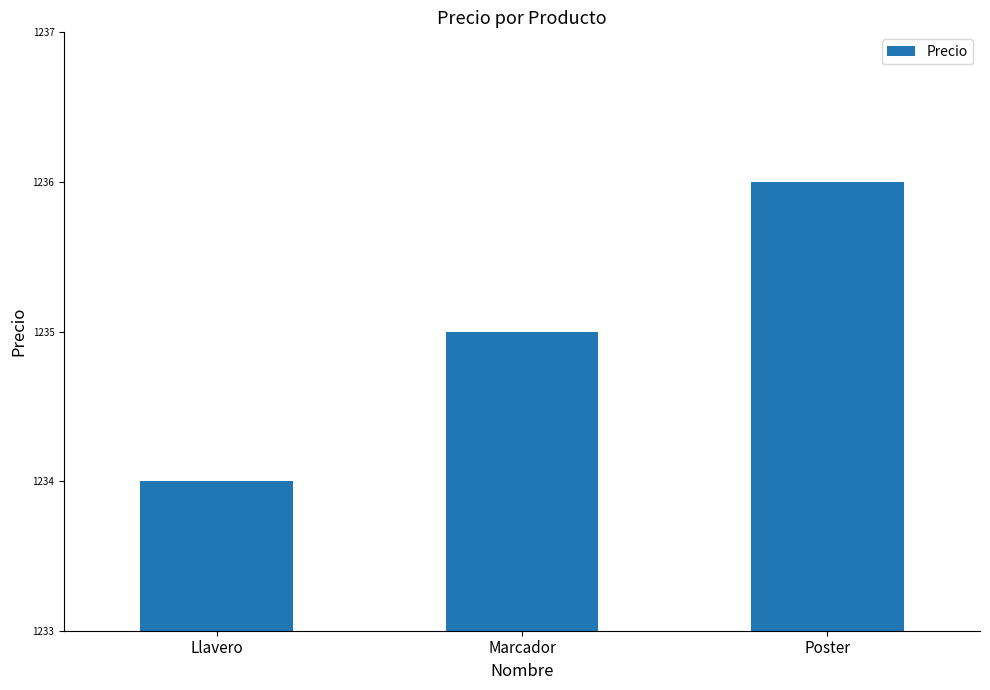

At which label is the value closest to 1235?

Marcador